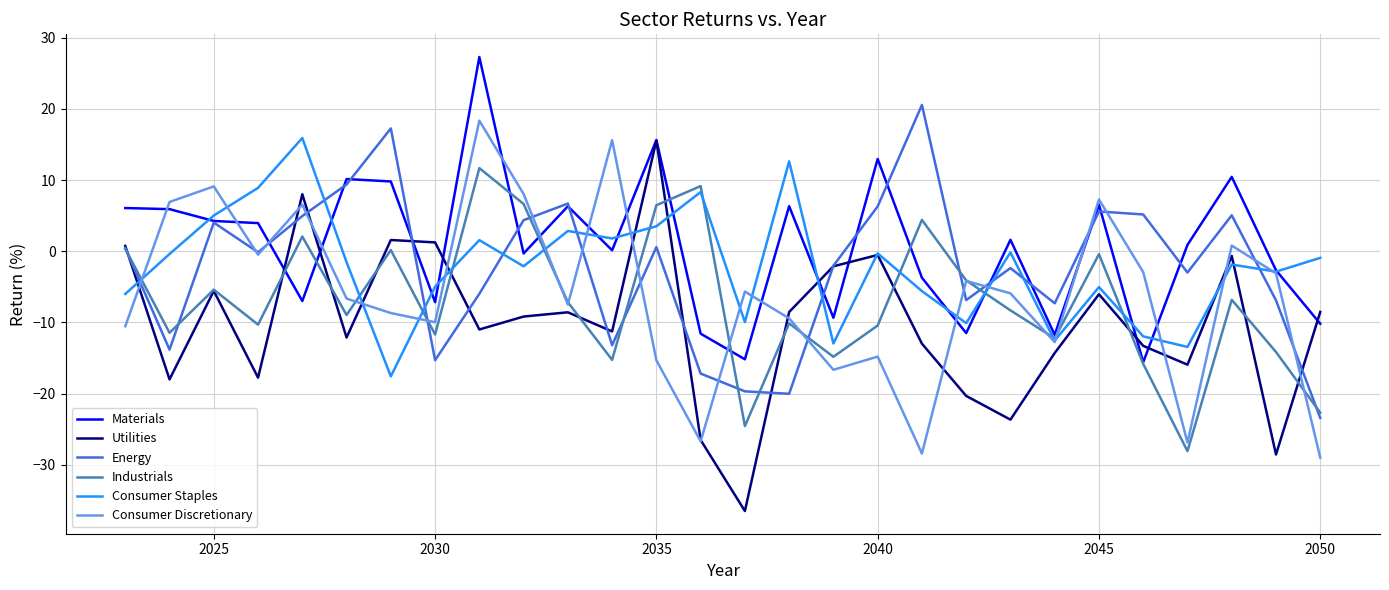

Does the chart display data point markers on the line(s)?

No